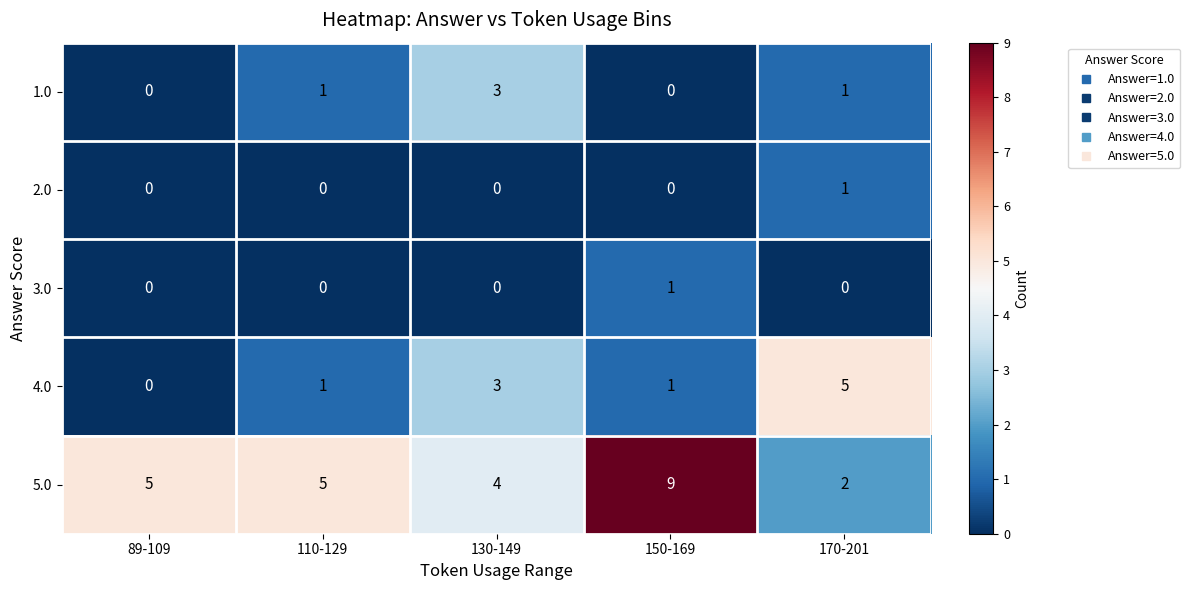

The 5.0 series shows 4 at 130-149. True or false?

True